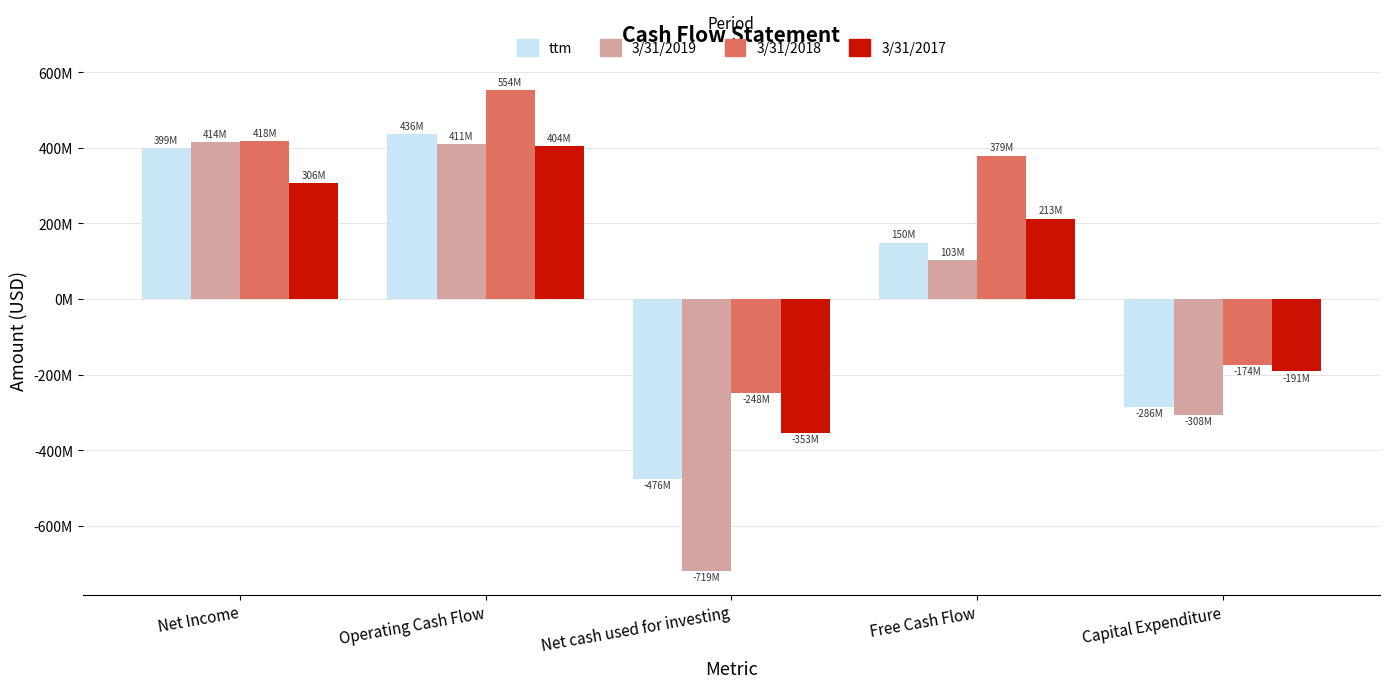

What are all the series names shown in the legend?

ttm, 3/31/2019, 3/31/2018, 3/31/2017